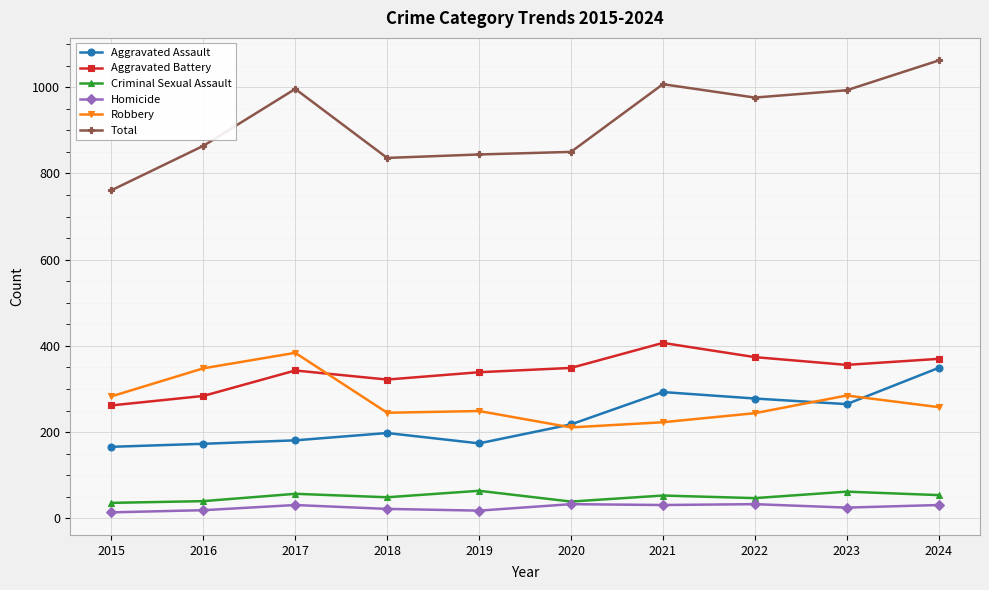

Which series has the widest spread of values?

Total